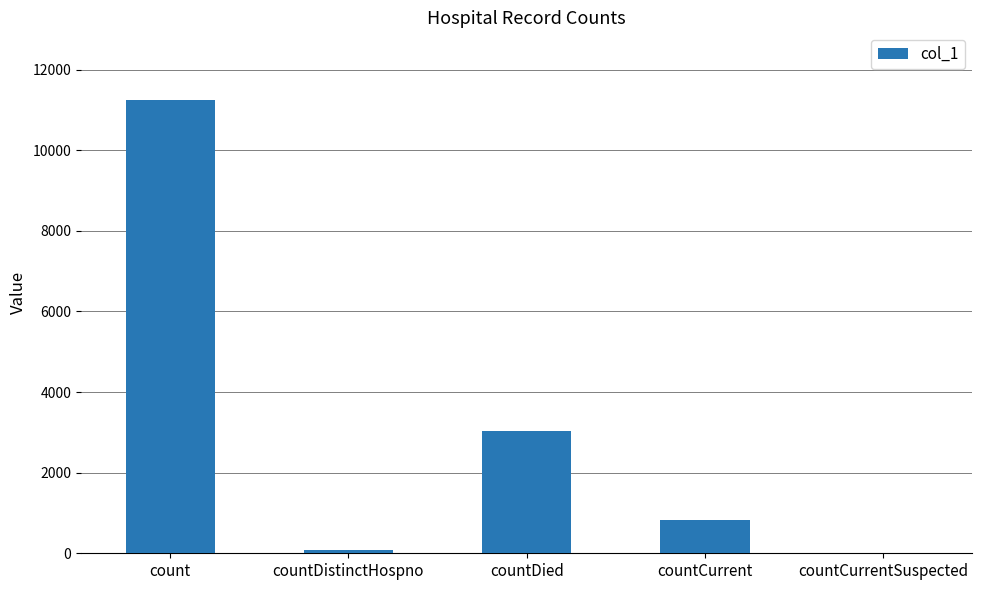

What is the maximum value shown in the chart?

11239